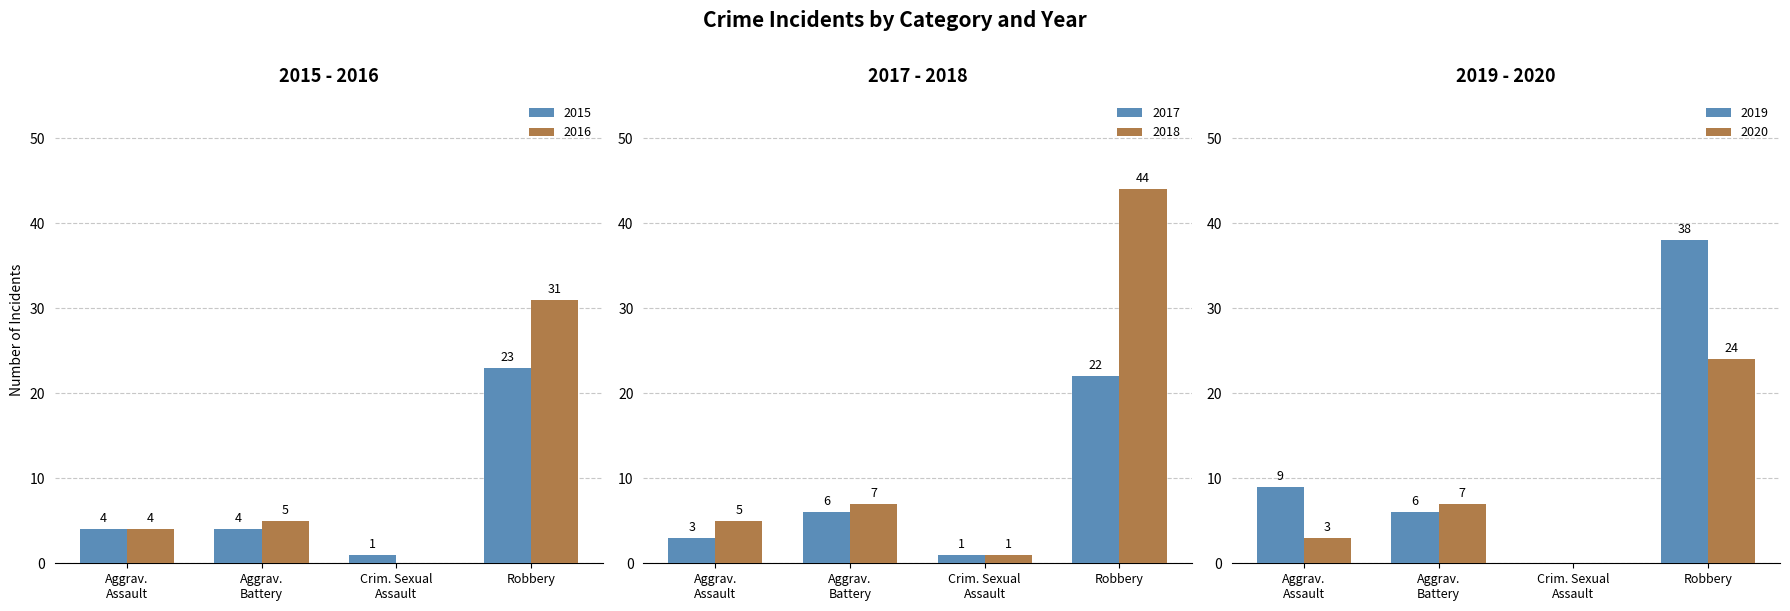

How many data points in 2018 are above 7?

1